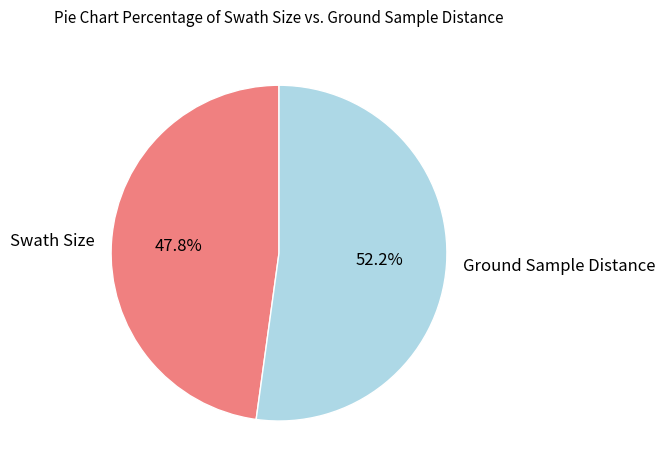

What is the total percentage of Swath Size and Ground Sample Distance?

100.0%